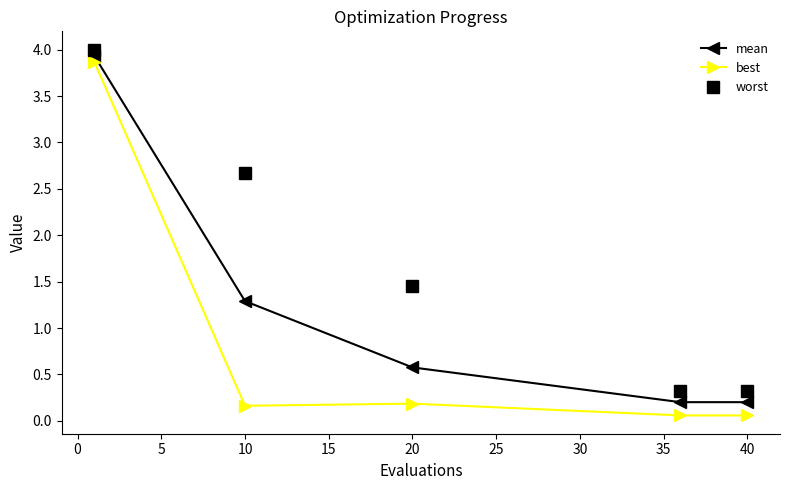

Count the number of categories in the chart.

5